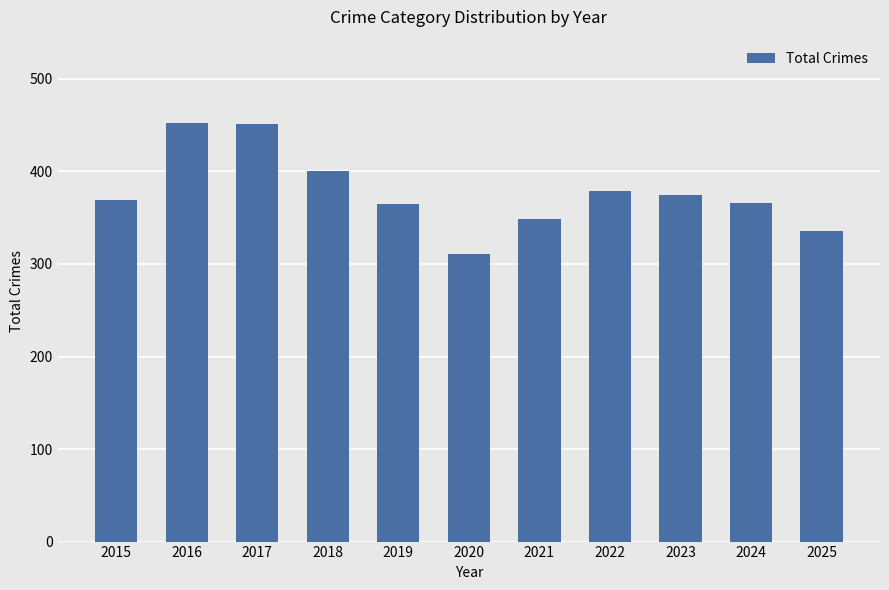

What is the greatest value displayed?

452